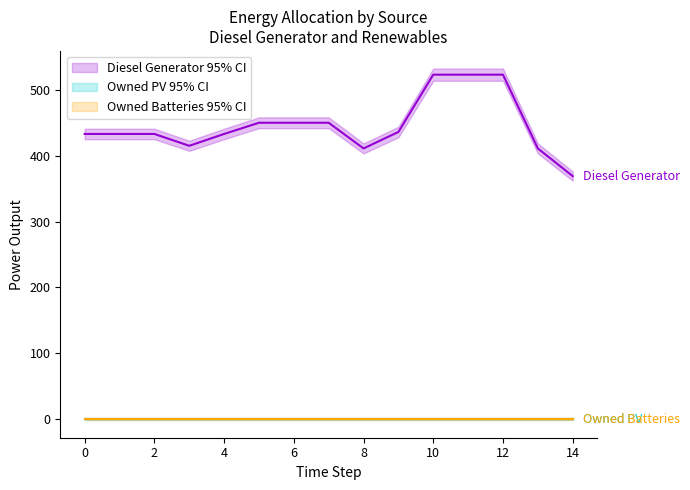

True or false: Diesel Generator and Owned PV intersect in this chart.

False